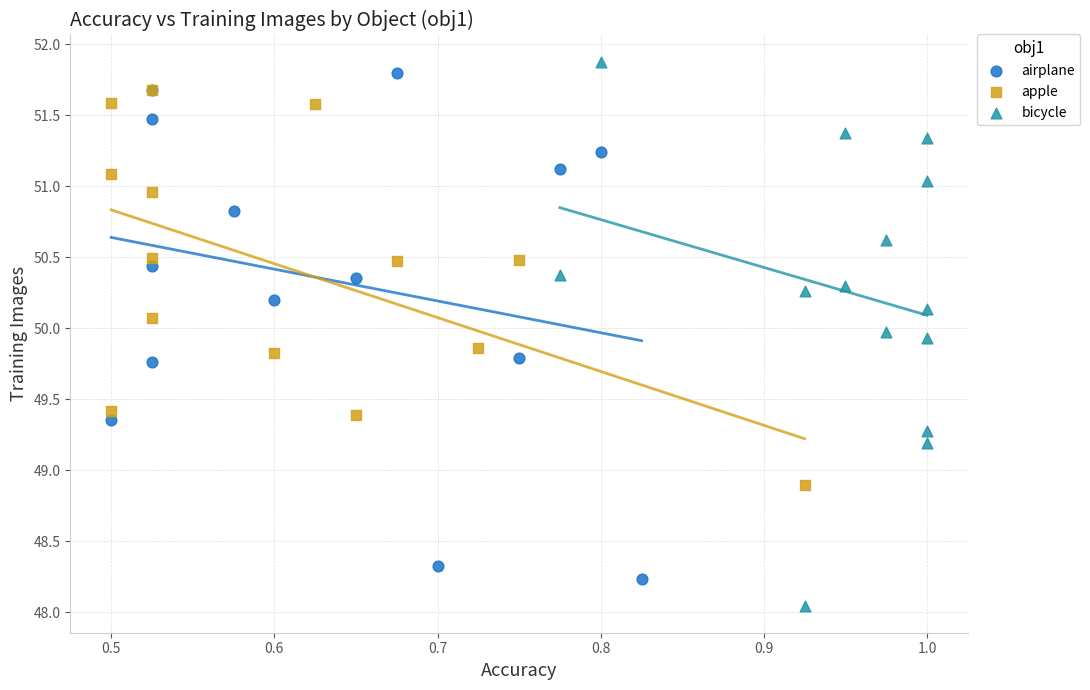

What are all the series names shown in the legend?

airplane, apple, bicycle